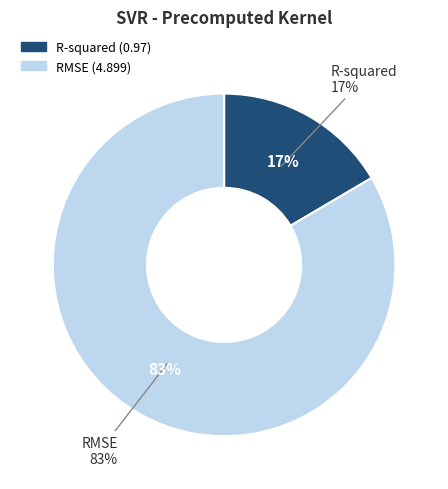

What is the change in value from R-squared to RMSE?

+3.9